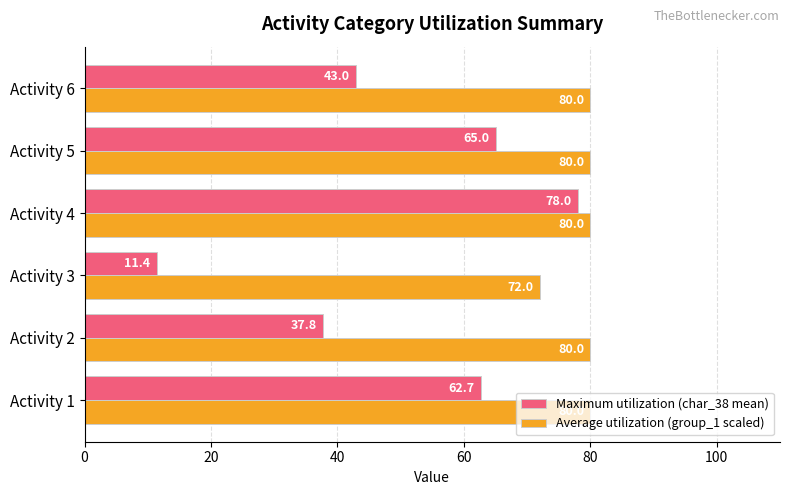

Which series changed the most between Activity 4 and Activity 6?

Maximum utilization (char_38 mean)